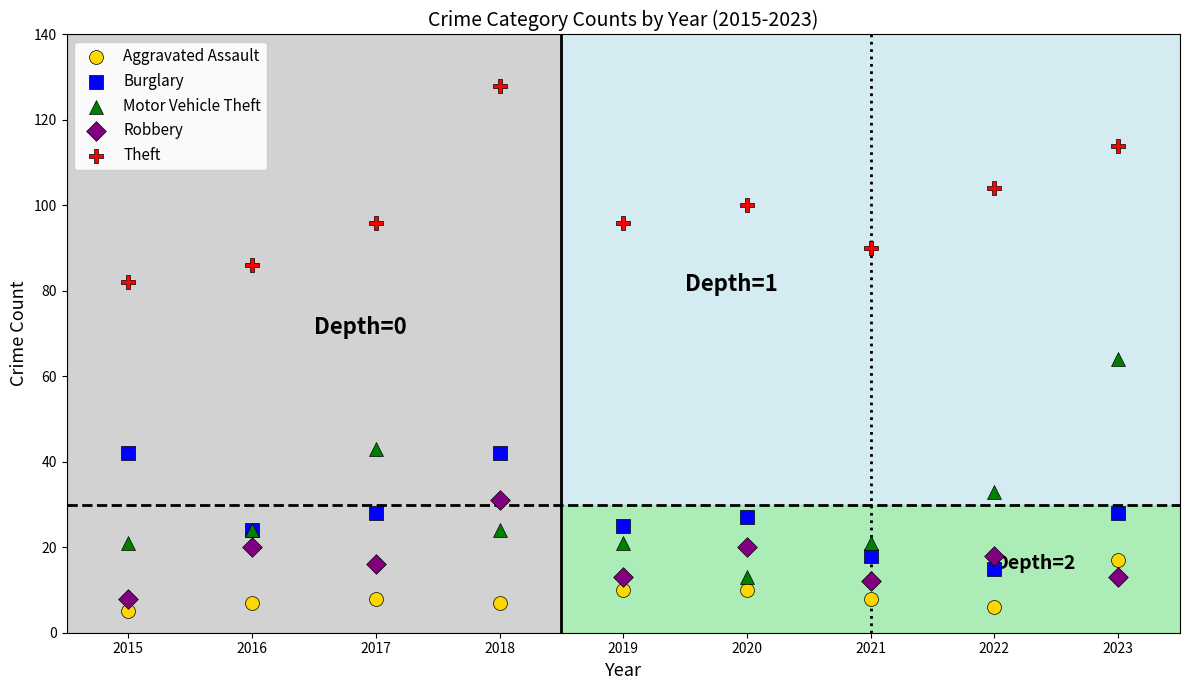

What are all the series names shown in the legend?

Aggravated Assault, Burglary, Motor Vehicle Theft, Robbery, Theft